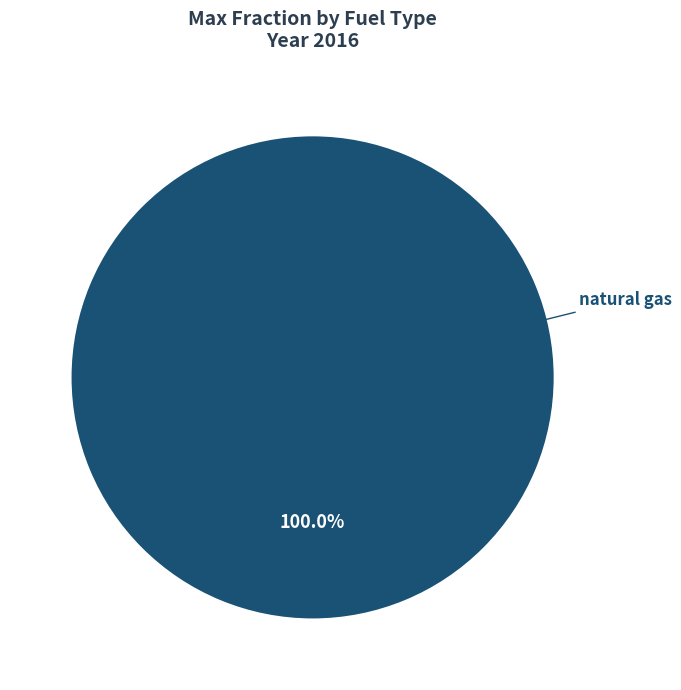

Rank the categories by value from lowest to highest.

natural gas